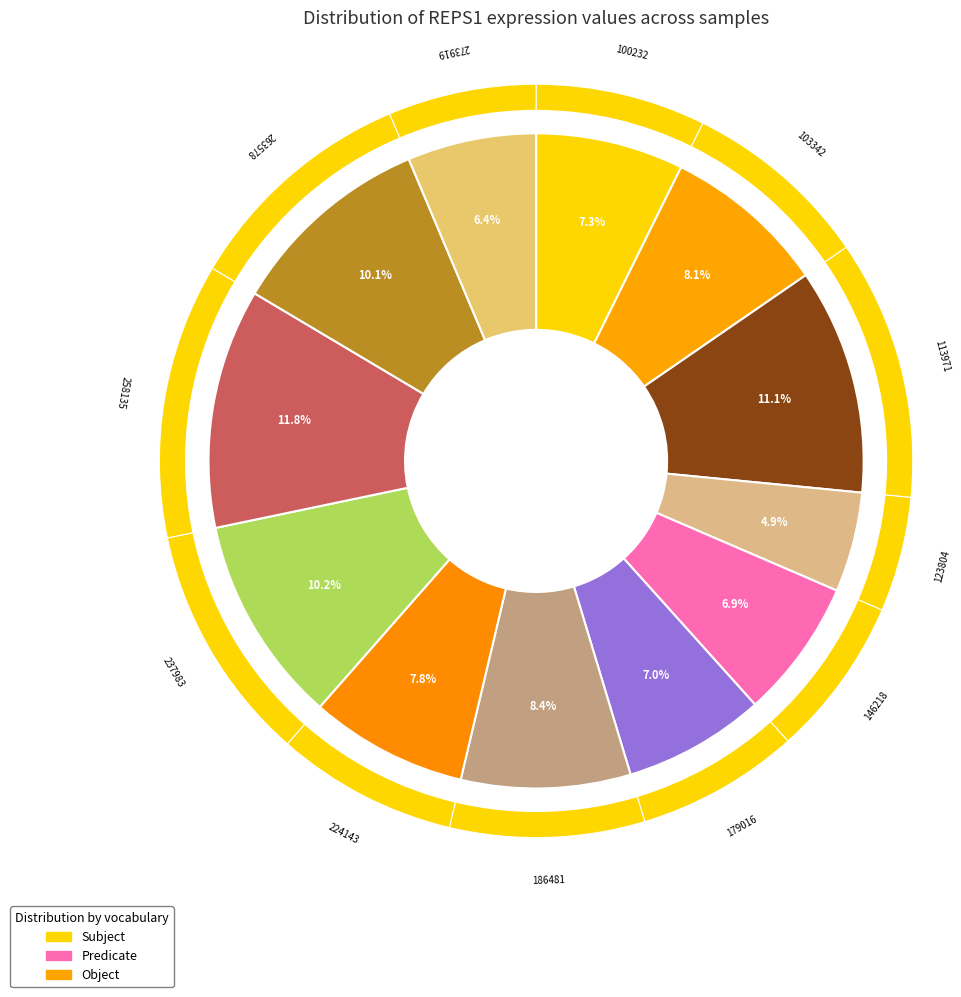

Which slice is the smallest?

123804